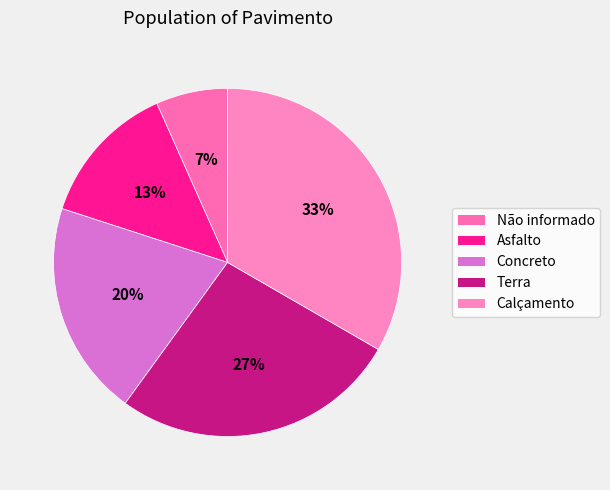

To the nearest percent, what is the average slice percentage?

20%